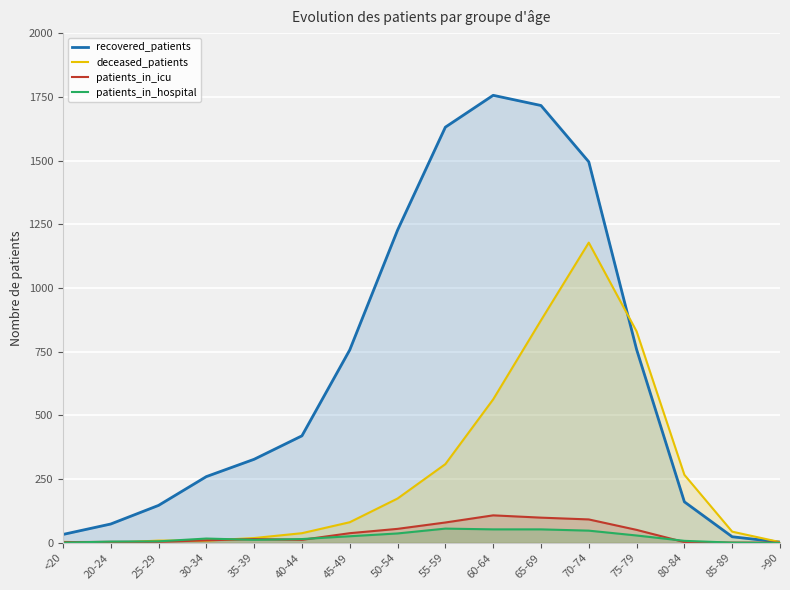

Read the recovered_patients value at 25-29.

147